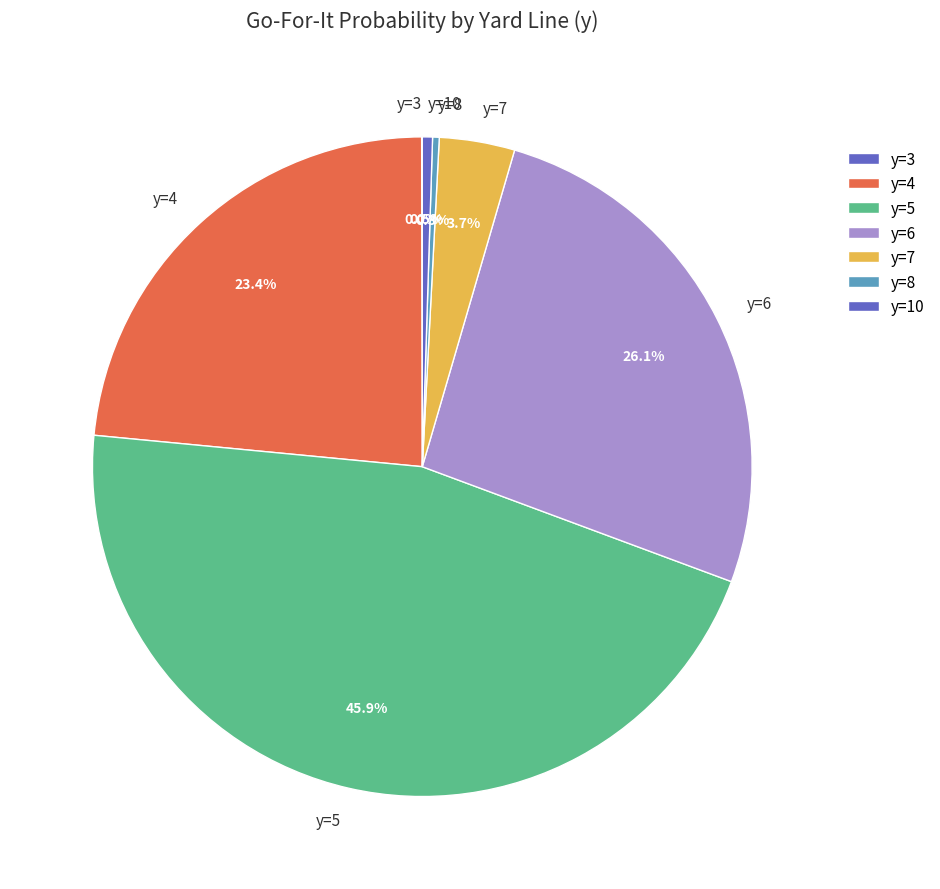

What percentage do y=10 and y=6 together represent?

26.6%